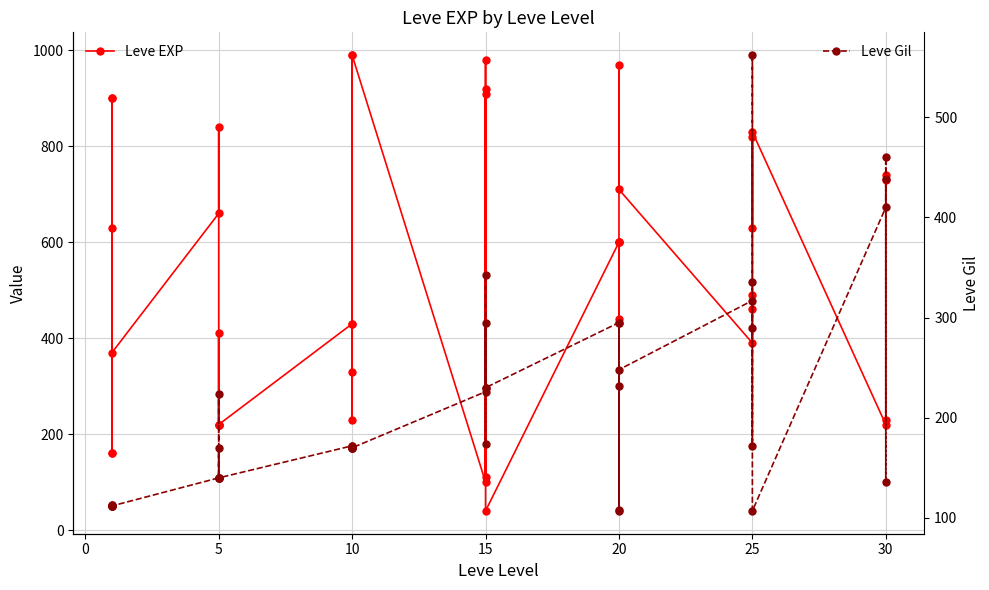

How many lines are shown in the chart?

2